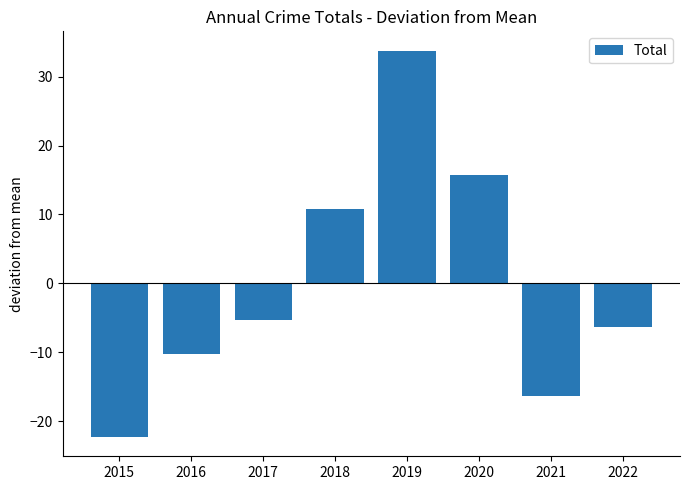

How many negative values are there?

5